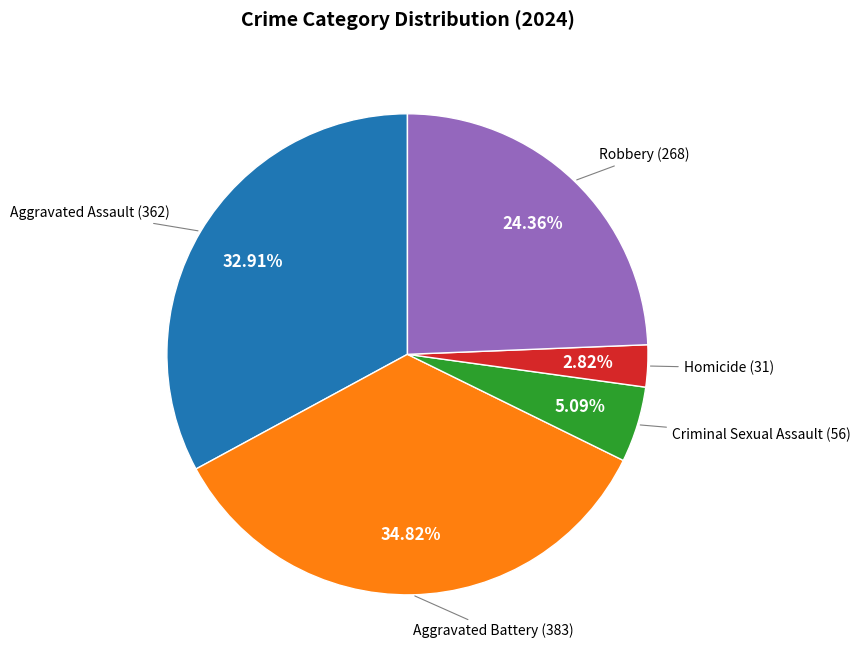

Does any single category account for the majority?

No